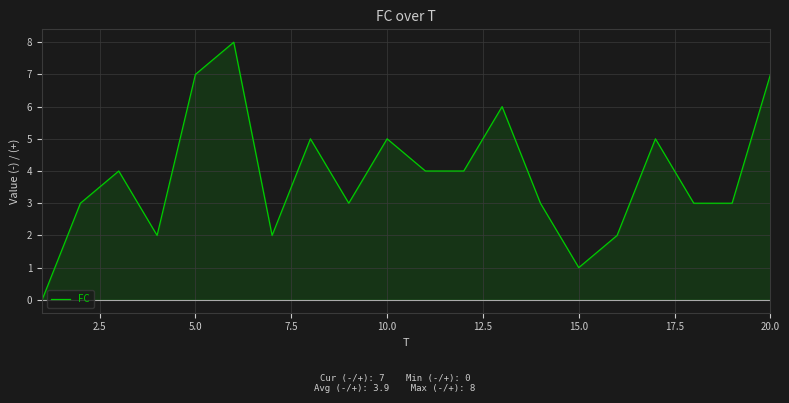

The value of FC at 20.0 is 7. True or false?

True